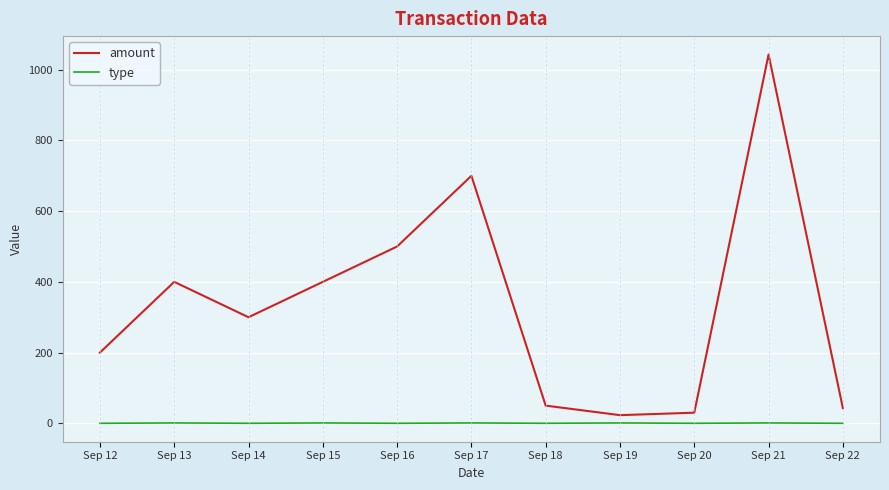

At which category does the chart reach its peak across all series?

Sep 21